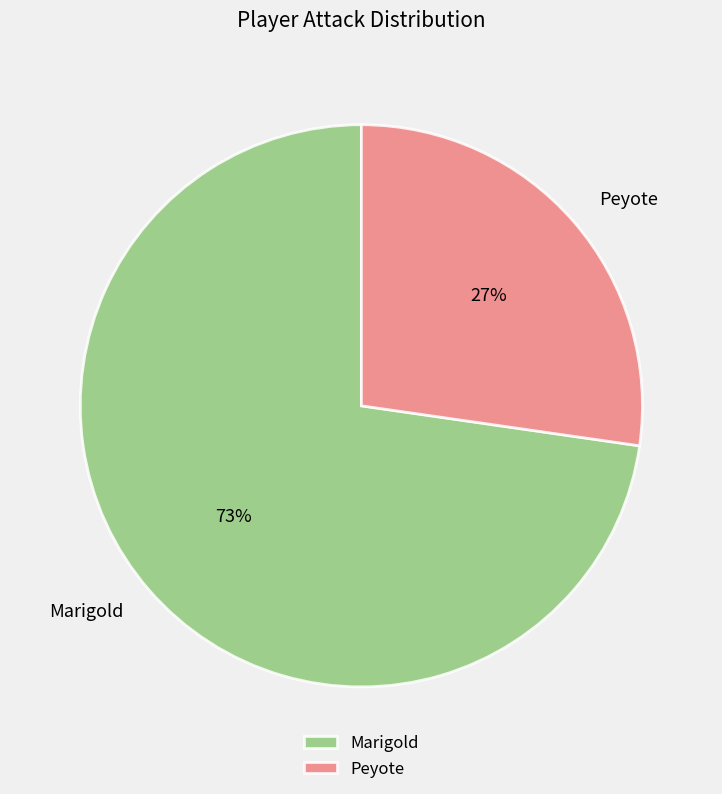

How many segments does this pie chart have?

2